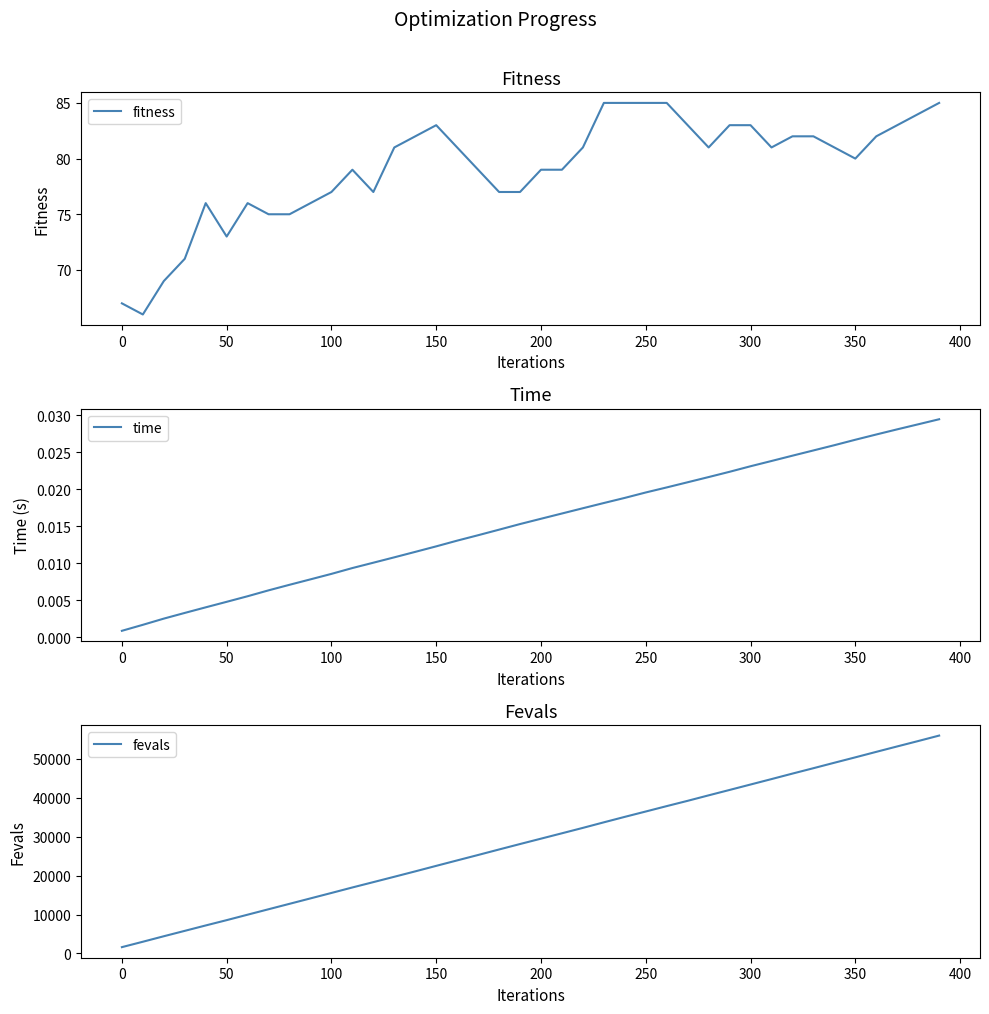

What is the lowest value of the fevals series?

1614